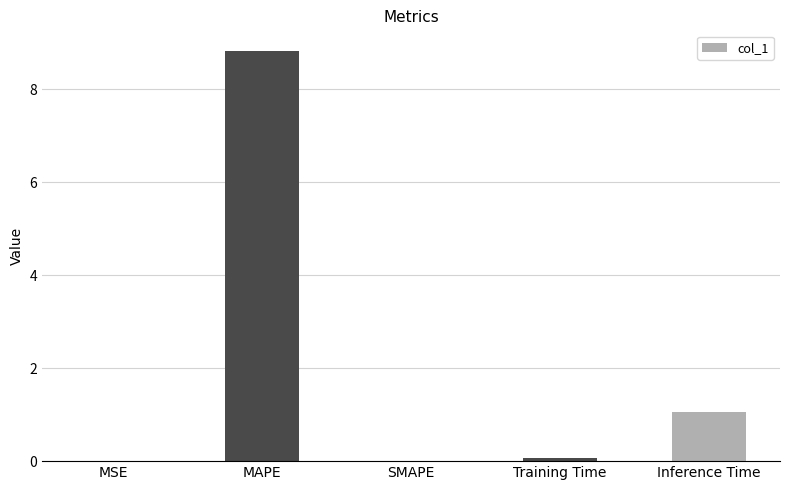

How many distinct data groups are displayed?

1